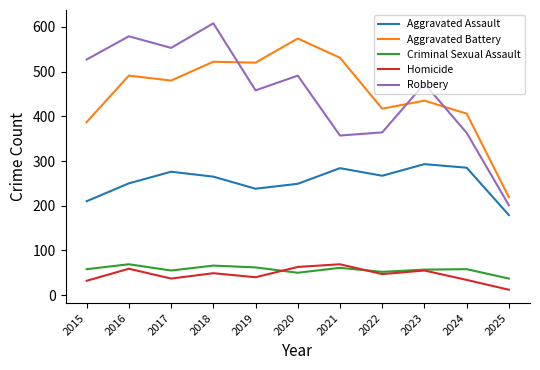

At which category does Criminal Sexual Assault reach its first local valley?

2017